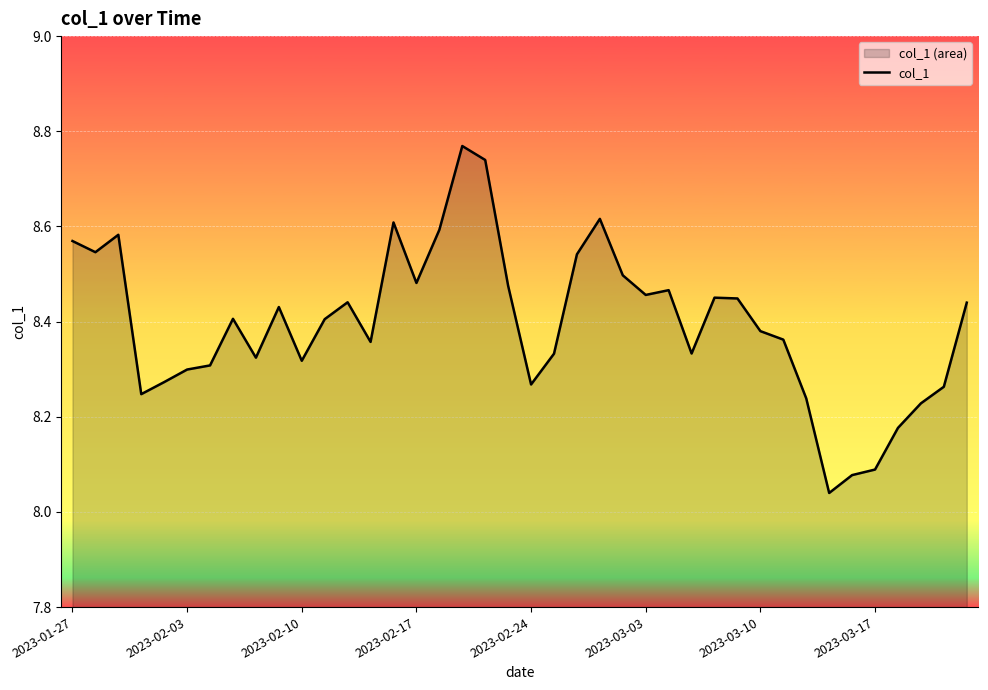

How many points are higher than both their immediate neighbors (excluding endpoints)?

9